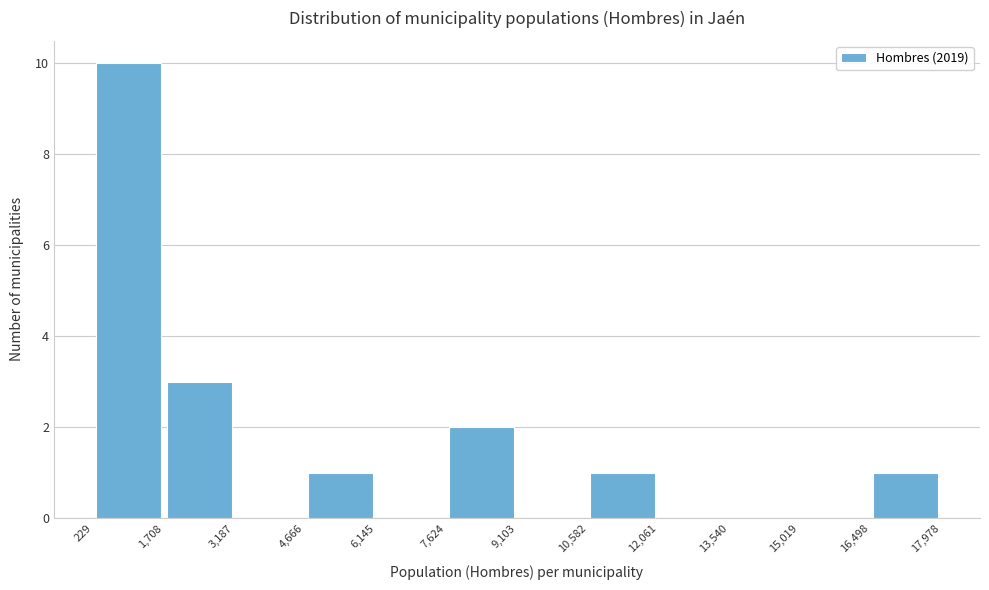

Reading left to right, transcribe this chart: for each bar, give the range it covers on the x-axis and its height. The values are not printed on the chart, so give them approximately, as read against the axis.

229 to 1,708: 10
1,708 to 3,187: 3
3,187 to 4,666: 0
4,666 to 6,145: 1
6,145 to 7,624: 0
7,624 to 9,103: 2
9,103 to 10,582: 0
10,582 to 12,061: 1
12,061 to 13,540: 0
13,540 to 15,019: 0
15,019 to 16,498: 0
16,498 to 17,978: 1